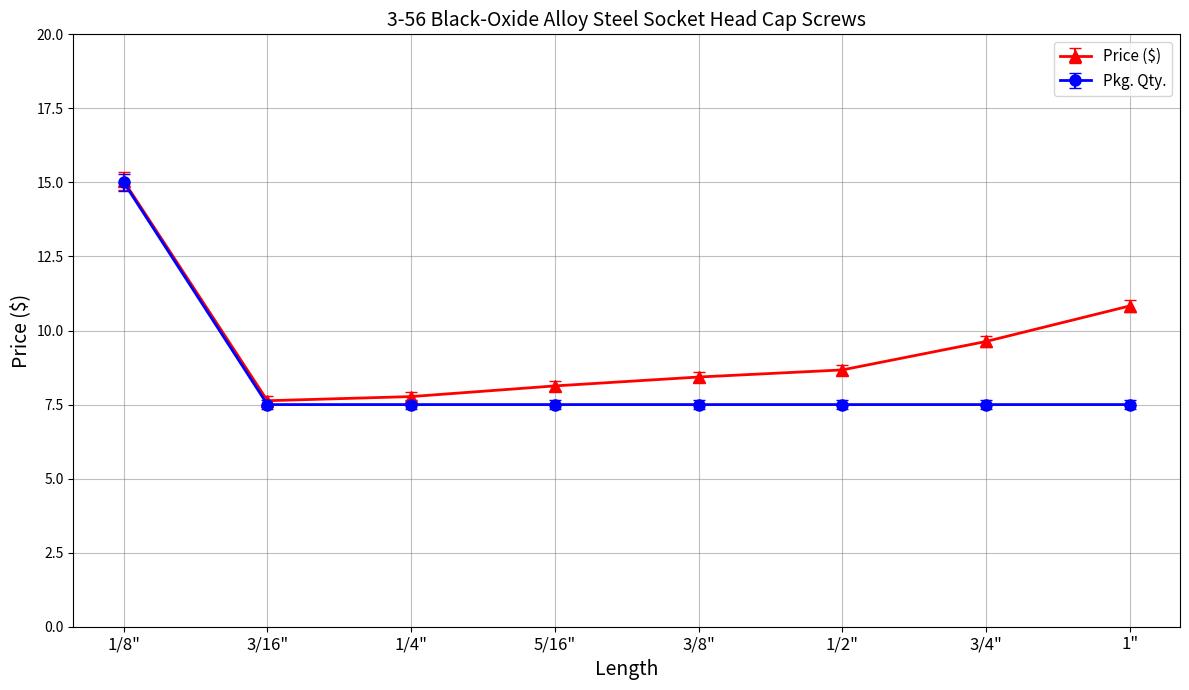

List the series in order of their overall mean, lowest first.

Pkg. Qty., Price ($)